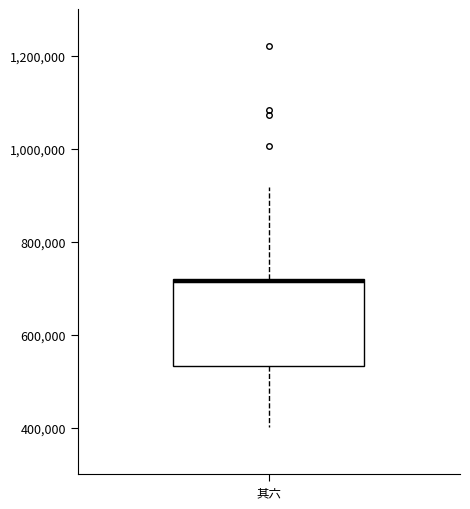

Read this box plot against the y-axis: the position of the median line, the range covered by the box, and the ends of both whiskers. The values are not printed on the chart, so give them approximately, as read against the axis.

median 720000, box 540000 to 720000, whiskers 400000 to 920000